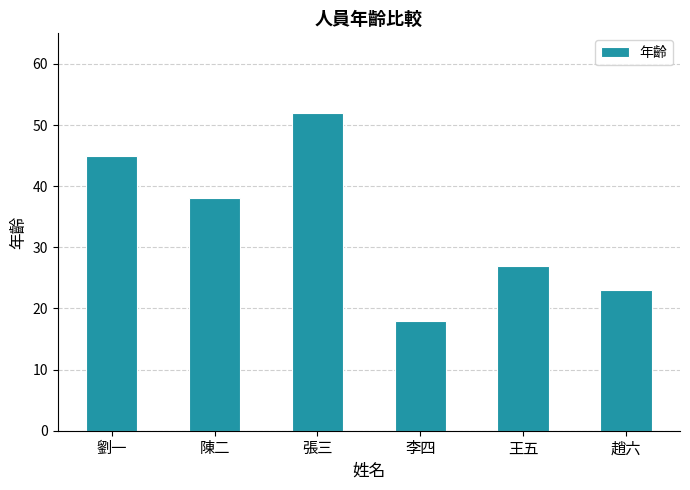

What is the difference between the values at 張三 and 李四?

34